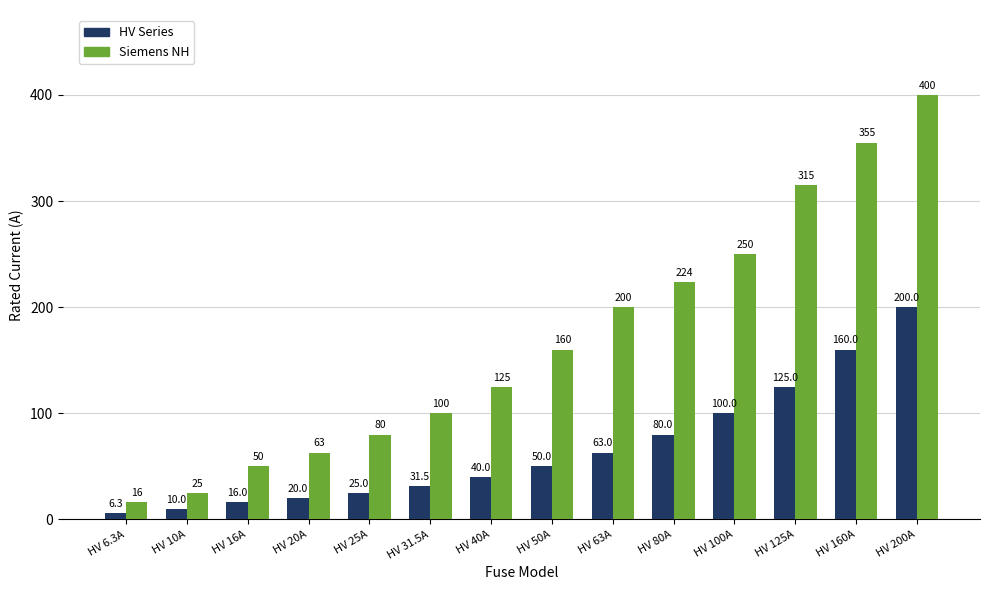

What is the sum of all HV Series values?

926.8